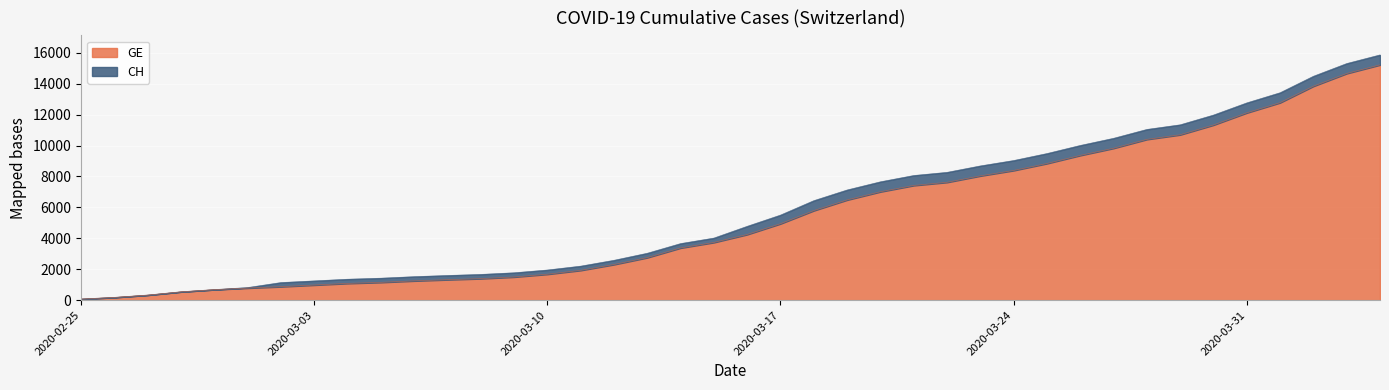

Reading left to right, transcribe all the data shown in this chart.

CH: 2020-02-25=73	2020-02-26=178	2020-02-27=329	2020-02-28=540	2020-02-29=682	2020-03-01=814	2020-03-02=1137	2020-03-03=1245	2020-03-04=1353	2020-03-05=1420	2020-03-06=1519	2020-03-07=1595	2020-03-08=1664	2020-03-09=1770	2020-03-10=1949	2020-03-11=2199	2020-03-12=2577	2020-03-13=3033	2020-03-14=3658	2020-03-15=4014	2020-03-16=4775	2020-03-17=5501	2020-03-18=6434	2020-03-19=7125	2020-03-20=7654	2020-03-21=8061	2020-03-22=8265	2020-03-23=8681	2020-03-24=9030	2020-03-25=9481	2020-03-26=10005	2020-03-27=10467	2020-03-28=11041	2020-03-29=11340	2020-03-30=11971	2020-03-31=12758	2020-04-01=13415	2020-04-02=14480	2020-04-03=15303	2020-04-04=15861
GE: 2020-02-25=73	2020-02-26=178	2020-02-27=329	2020-02-28=540	2020-02-29=682	2020-03-01=784	2020-03-02=872	2020-03-03=979	2020-03-04=1085	2020-03-05=1152	2020-03-06=1248	2020-03-07=1324	2020-03-08=1393	2020-03-09=1499	2020-03-10=1678	2020-03-11=1928	2020-03-12=2306	2020-03-13=2752	2020-03-14=3377	2020-03-15=3733	2020-03-16=4248	2020-03-17=4944	2020-03-18=5792	2020-03-19=6483	2020-03-20=7012	2020-03-21=7419	2020-03-22=7623	2020-03-23=8039	2020-03-24=8388	2020-03-25=8839	2020-03-26=9363	2020-03-27=9825	2020-03-28=10399	2020-03-29=10698	2020-03-30=11329	2020-03-31=12116	2020-04-01=12773	2020-04-02=13838	2020-04-03=14661	2020-04-04=15219